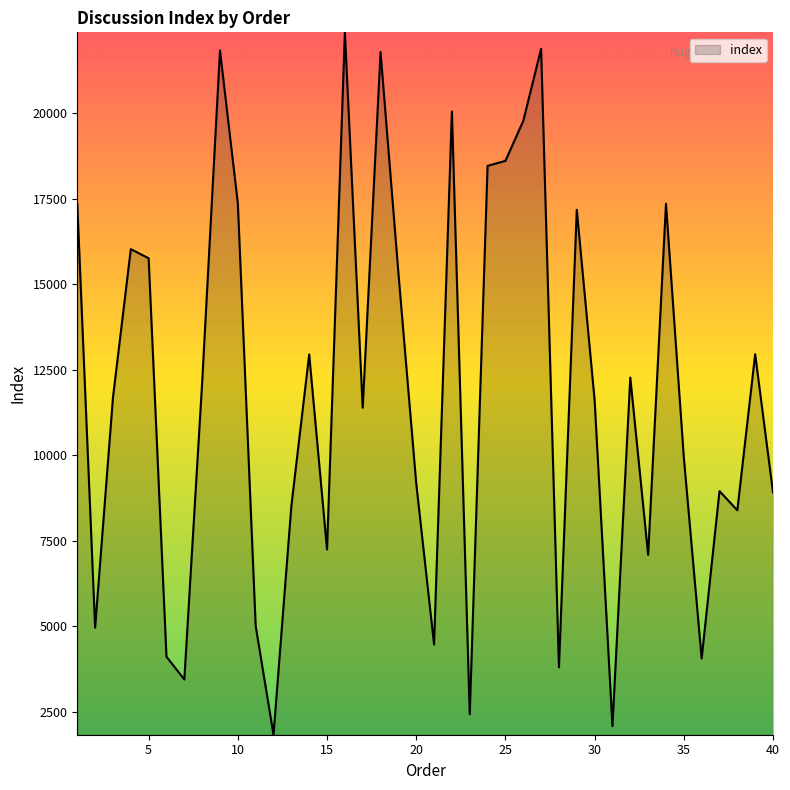

What is the smallest value displayed?

1825